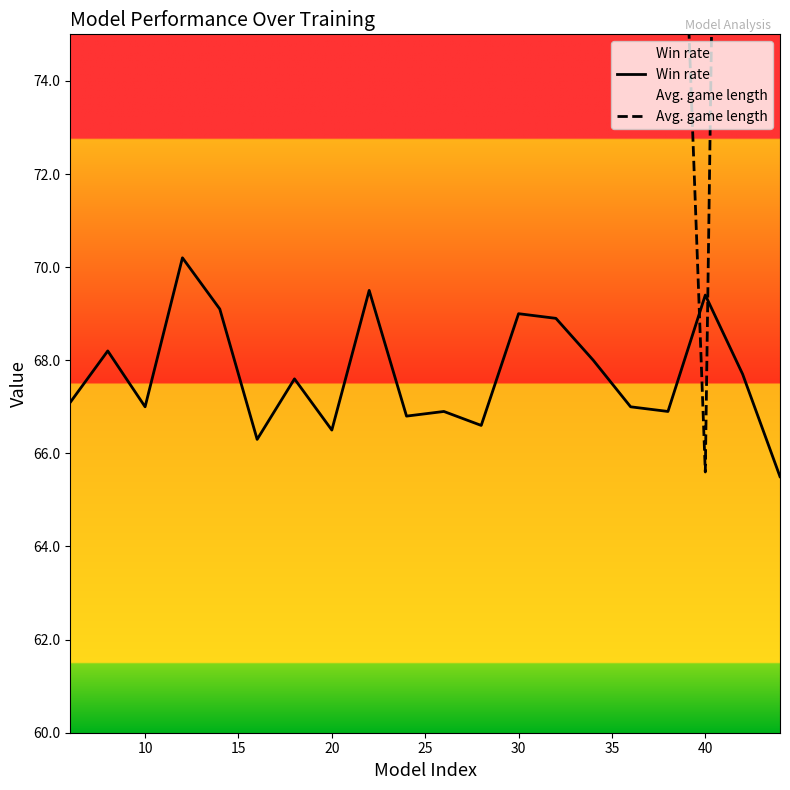

What is the average value of the Win rate series?

67.7